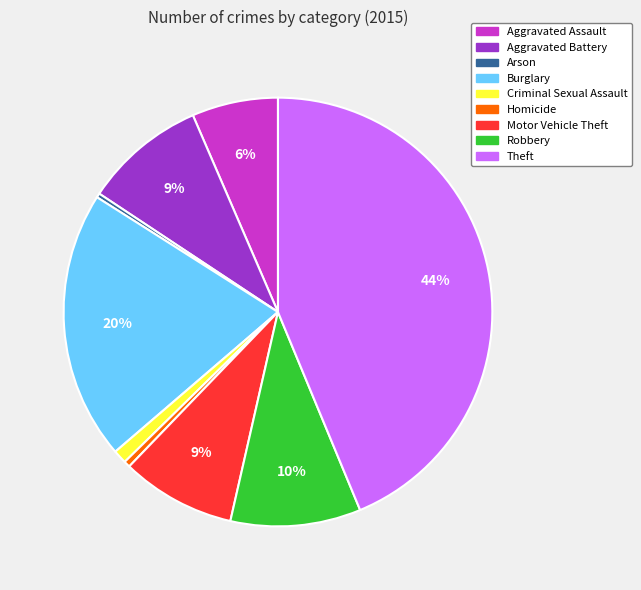

True or false: Burglary accounts for 14% of the total.

False